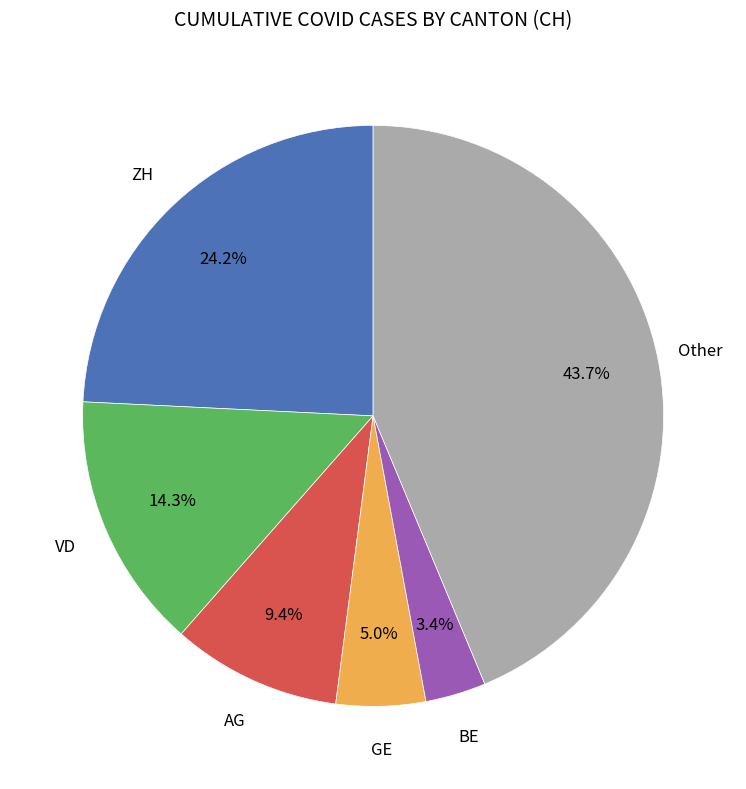

How many slices are in this pie chart?

6